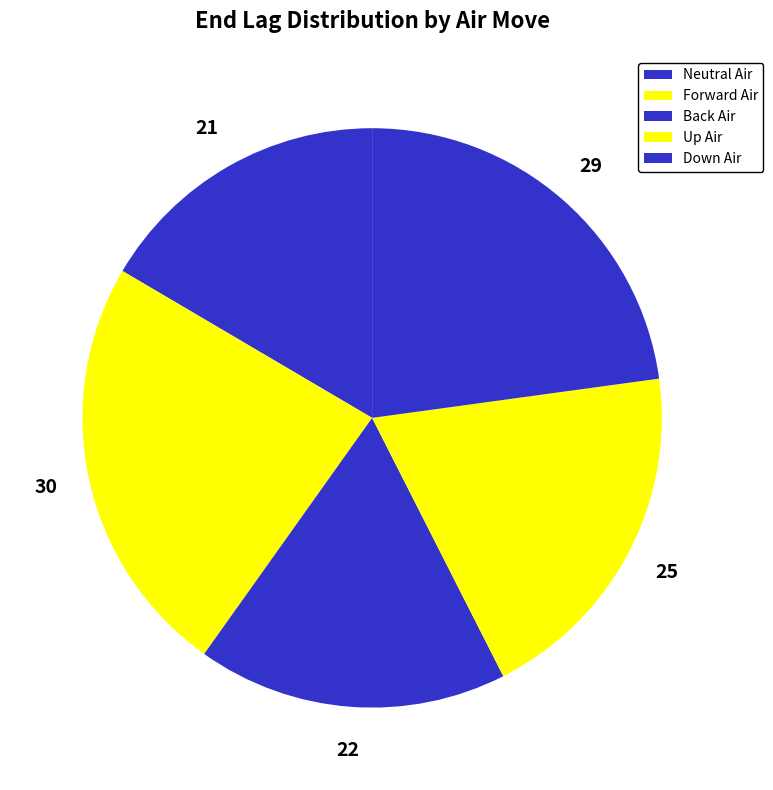

Is it true that Down Air is 23% of the pie?

True